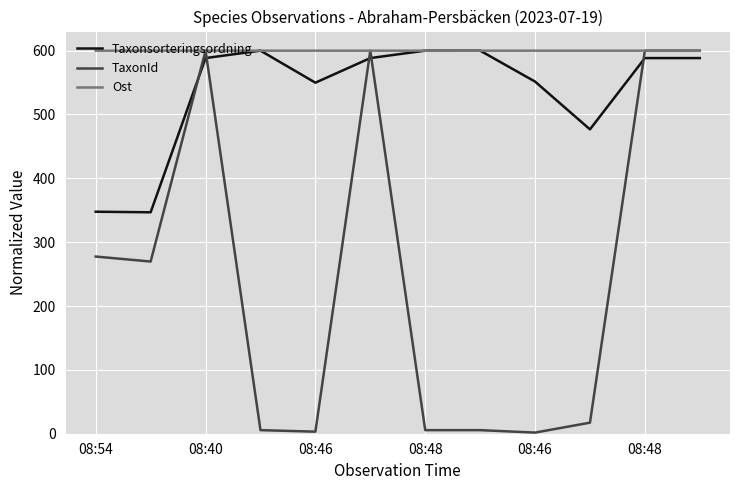

How many intersections are there between Taxonsorteringsordning and TaxonId?

5